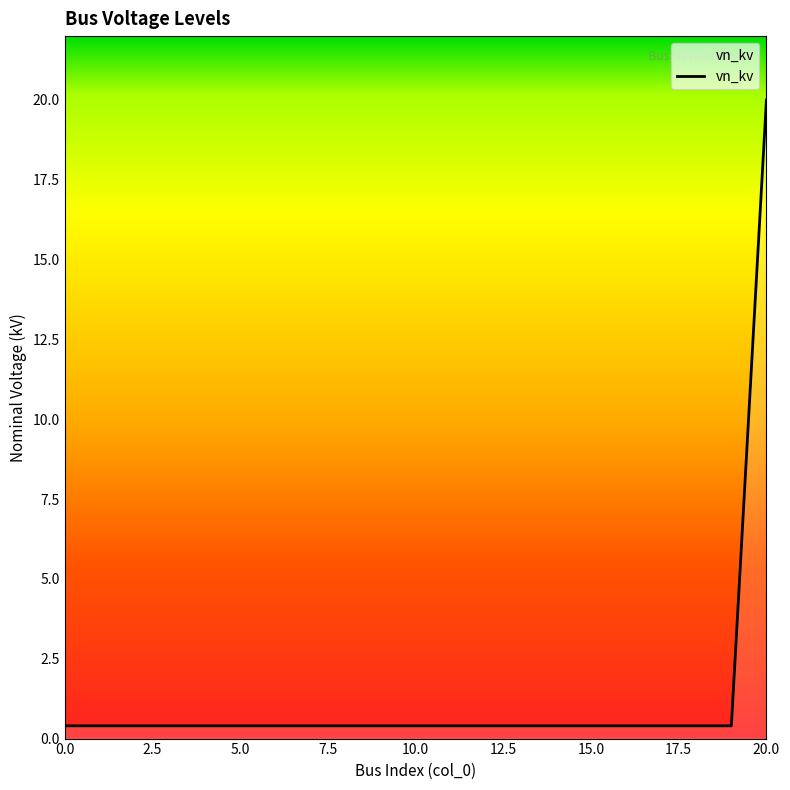

What is the difference between the maximum and minimum values?

19.6